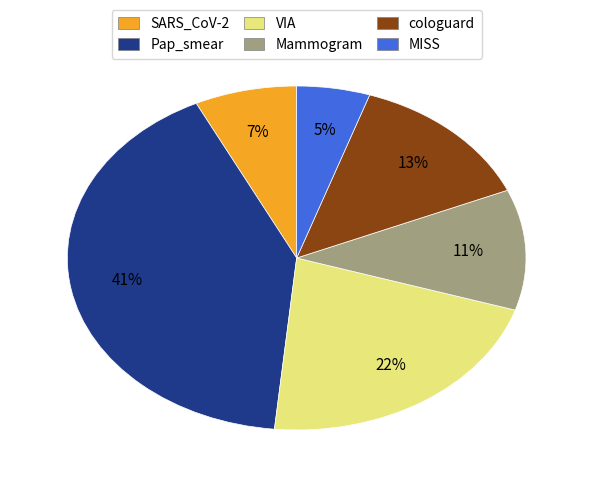

Which slice is the smallest?

MISS